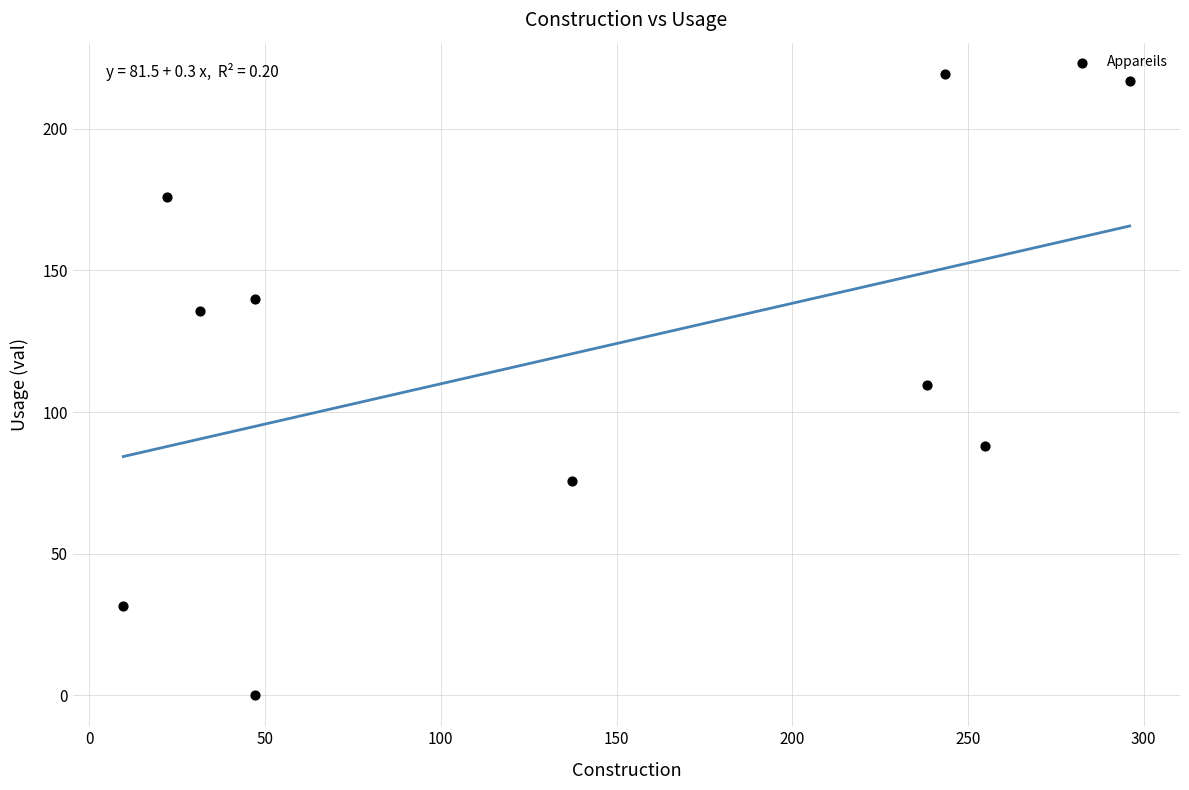

What is the average X value?

132.7